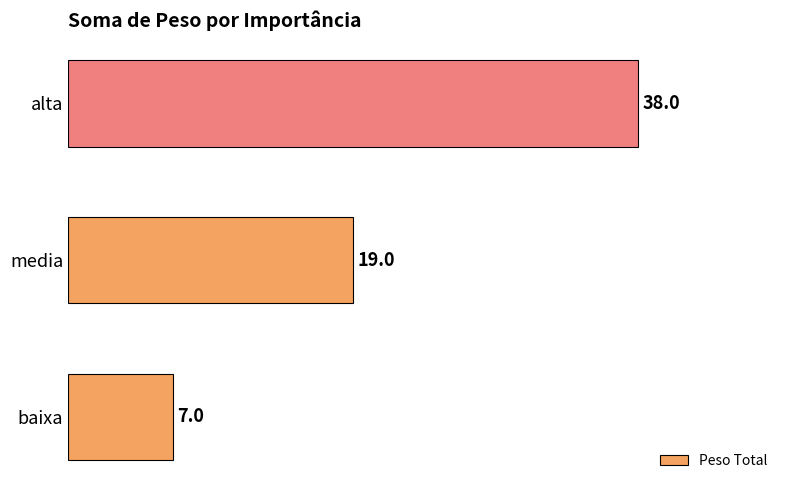

What is the approximate value at alta?

38